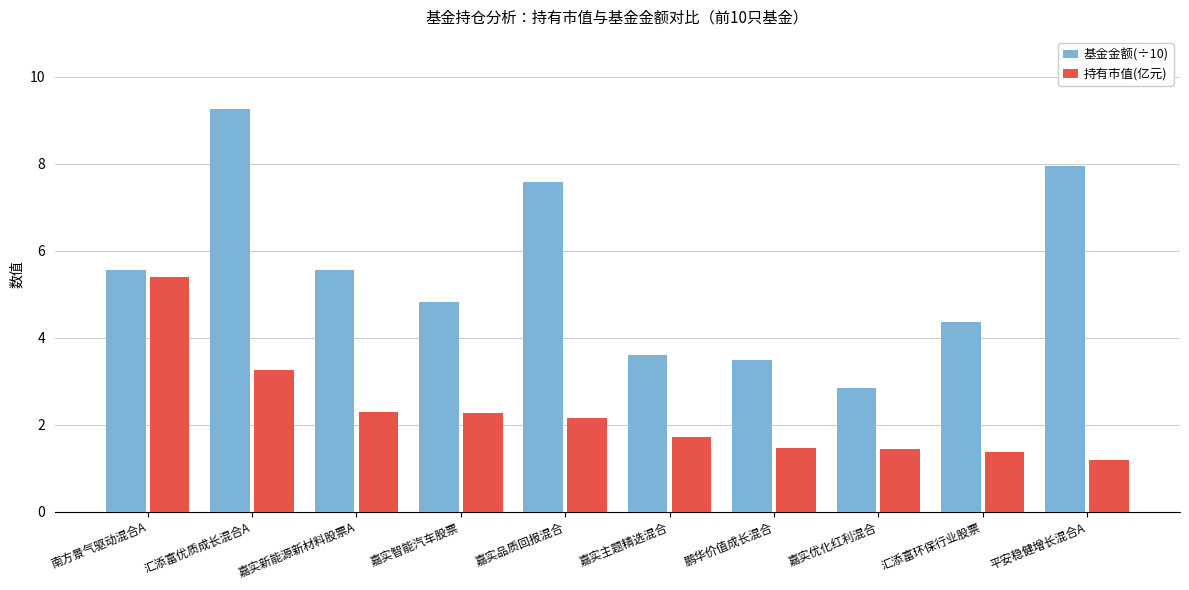

At how many categories does at least one series exceed 3?

9